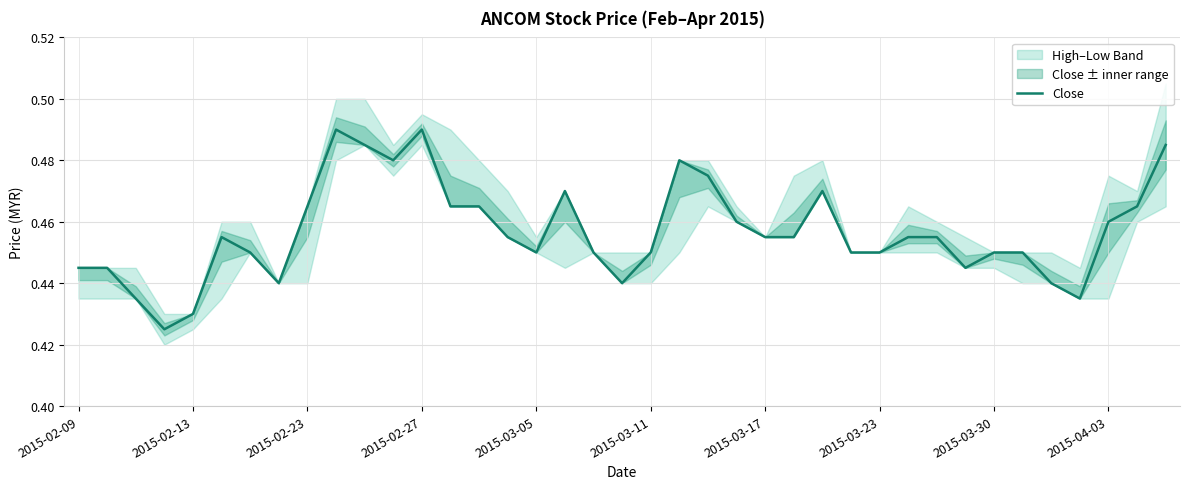

Does the chart have visible grid lines?

Yes